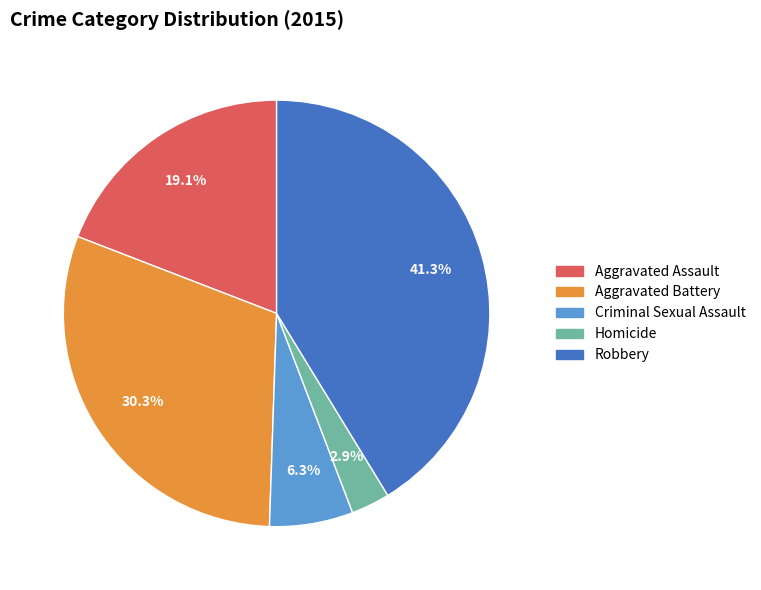

Does Criminal Sexual Assault represent more than half of the total?

No